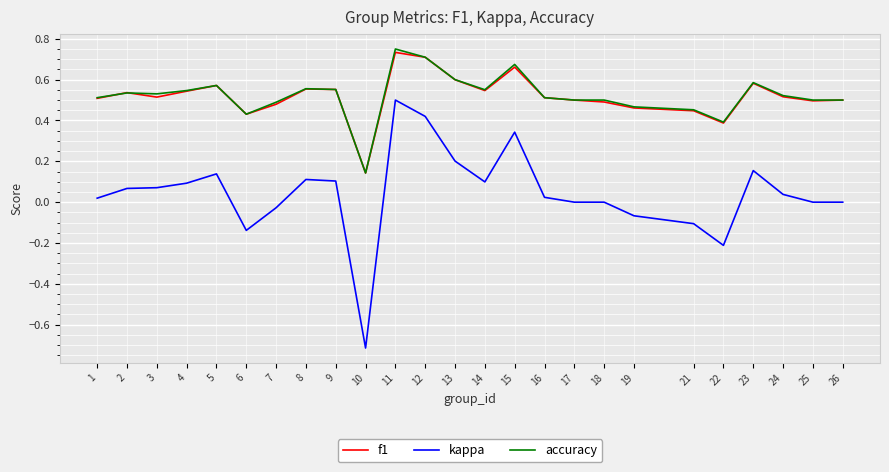

Which label corresponds to the largest value in the chart?

11